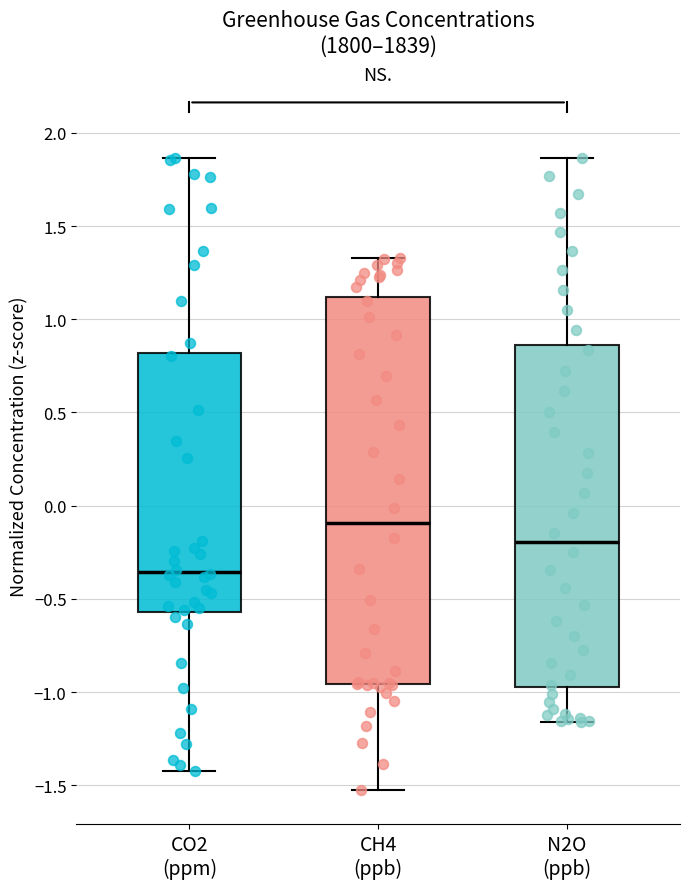

Reading left to right, read every box against the y-axis: the position of its median line, the range the box covers, and the ends of its whiskers. The values are not printed on the chart, so give them approximately, as read against the axis.

CO2 (ppm): median -0.35, box -0.55 to 0.80, whiskers -1.40 to 1.85
CH4 (ppb): median -0.10, box -0.95 to 1.10, whiskers -1.50 to 1.35
N2O (ppb): median -0.20, box -0.95 to 0.85, whiskers -1.15 to 1.85